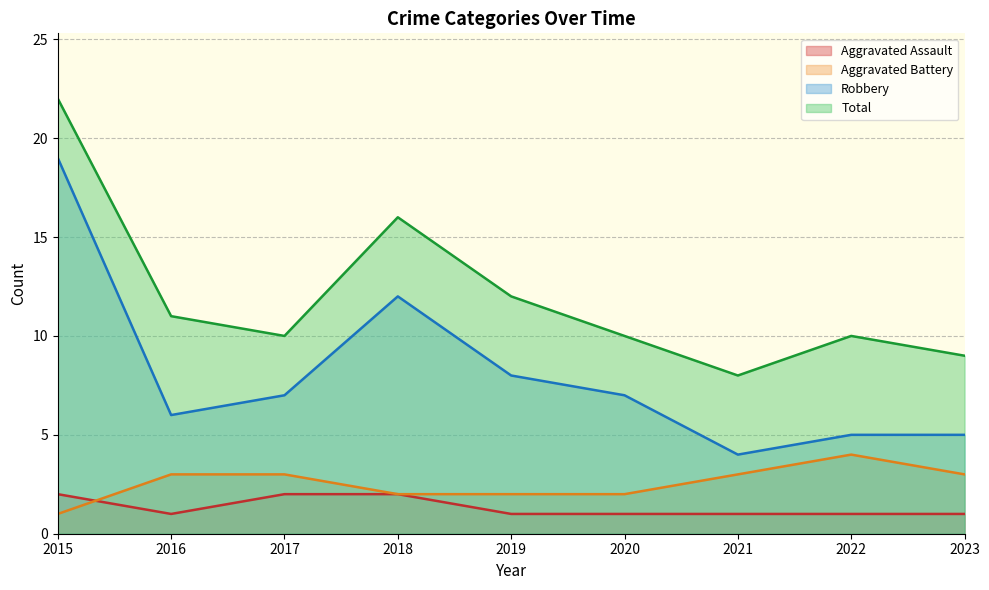

At which category does Aggravated Battery reach its first local peak?

2022